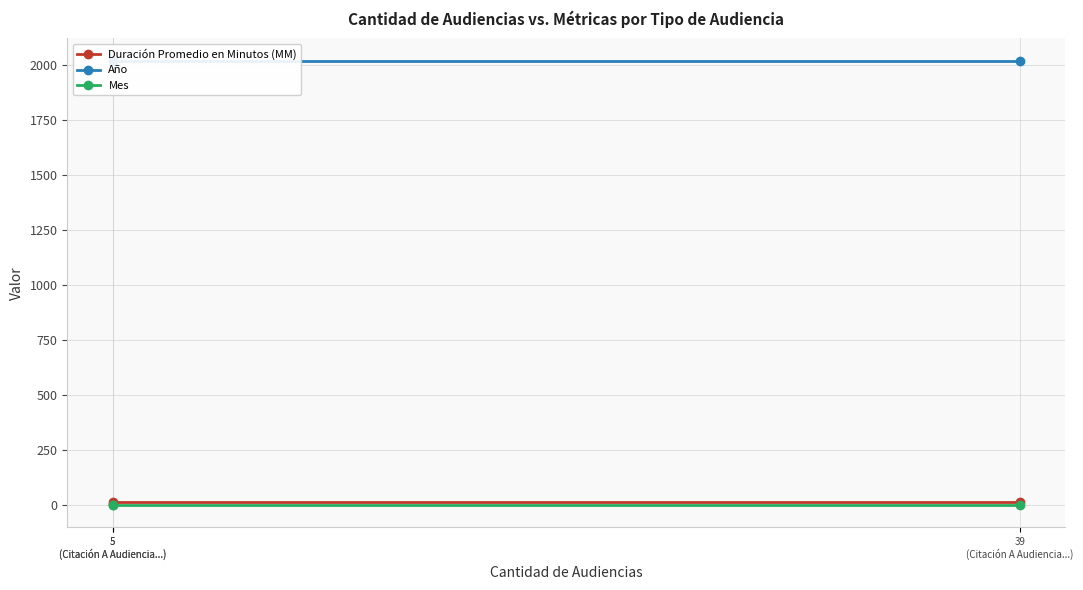

Rank the series by their maximum value, from lowest to highest.

Mes, Duración Promedio en Minutos (MM), Año